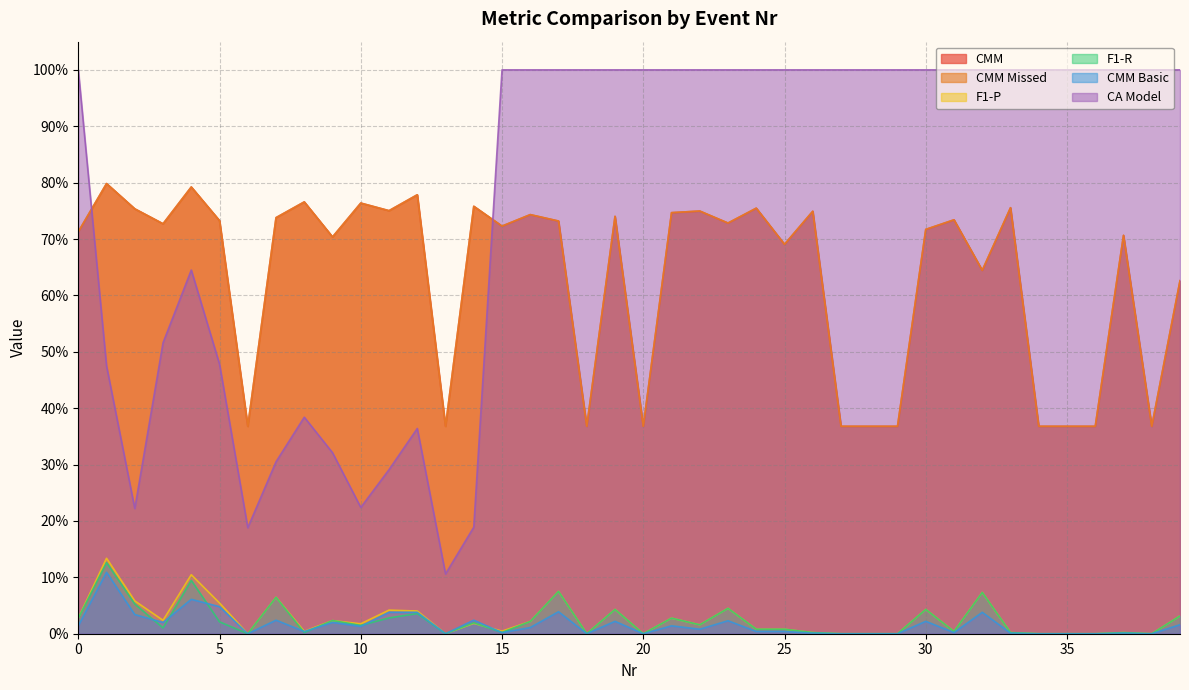

Which series has the widest spread of values?

CA Model